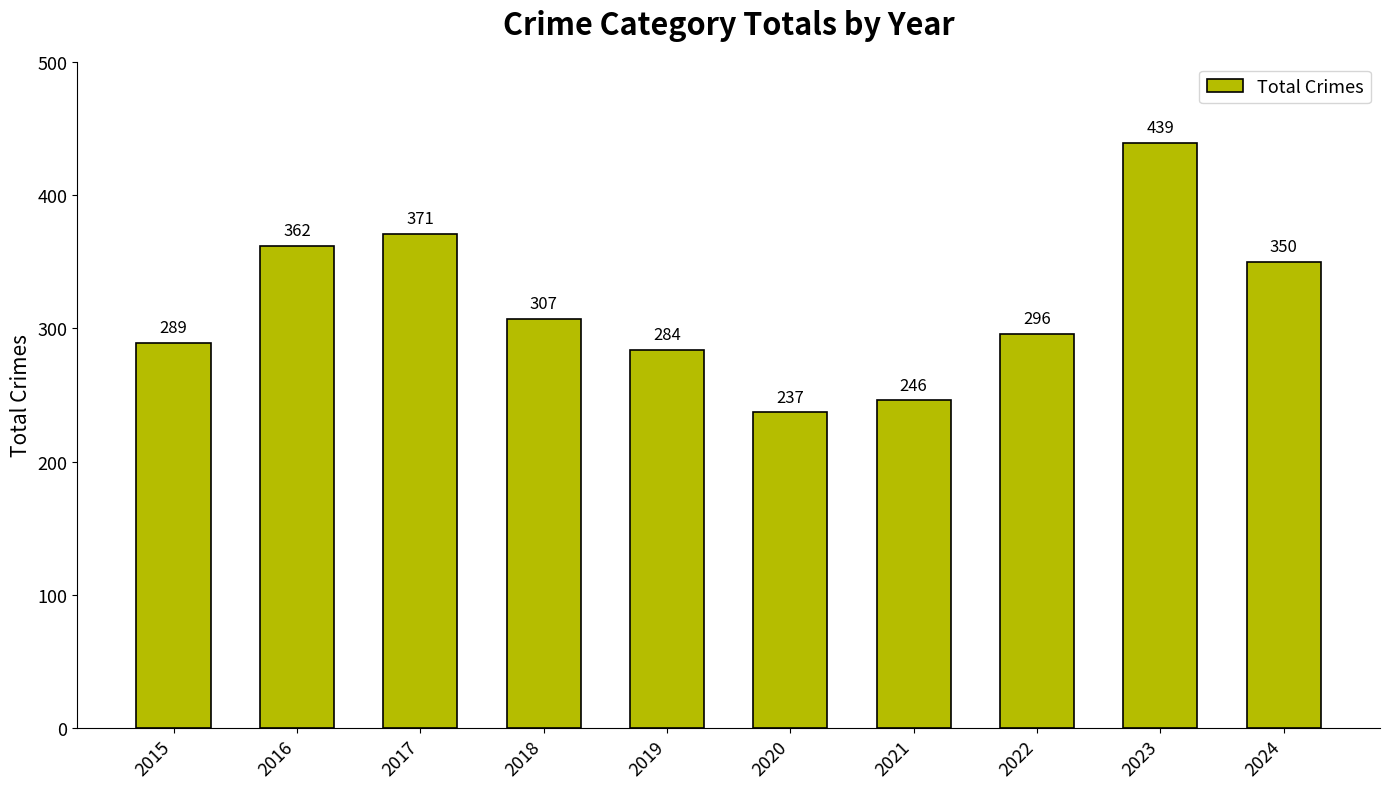

What is the difference between the maximum and minimum values?

202